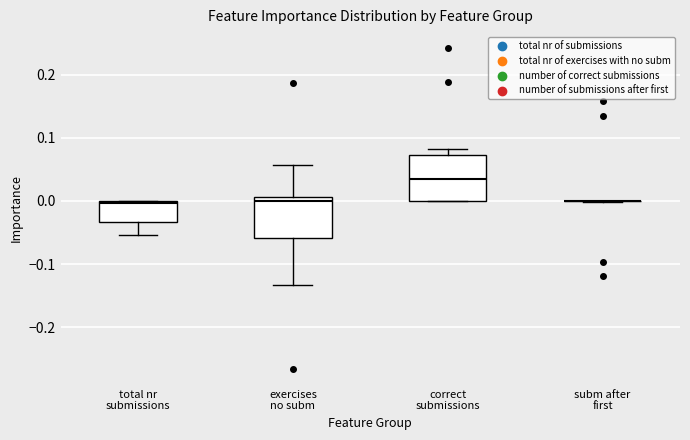

Reading left to right, read every box against the y-axis: the position of its median line, the range the box covers, and the ends of its whiskers. The values are not printed on the chart, so give them approximately, as read against the axis.

total nr submissions: median 0.00, box -0.03 to 0.00, whiskers -0.05 to 0.00
exercises no subm: median 0.00, box -0.06 to 0.01, whiskers -0.13 to 0.06
correct submissions: median 0.03, box 0.00 to 0.07, whiskers 0.00 to 0.08
subm after first: box collapsed to a line at 0.00, whiskers 0.00 to 0.00